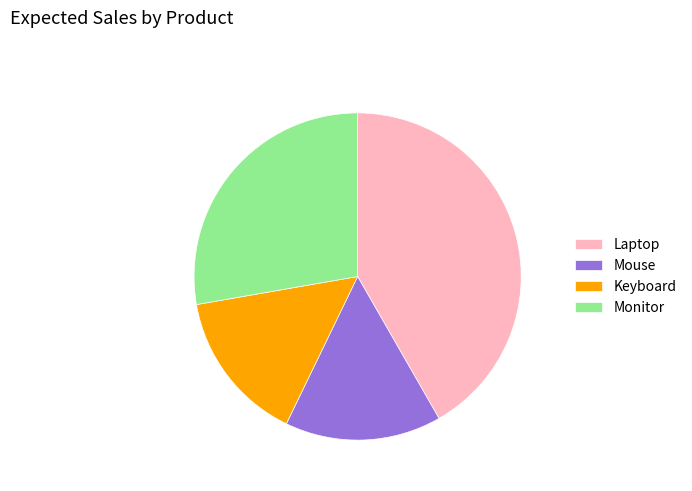

Which category has the biggest portion of the pie?

Laptop